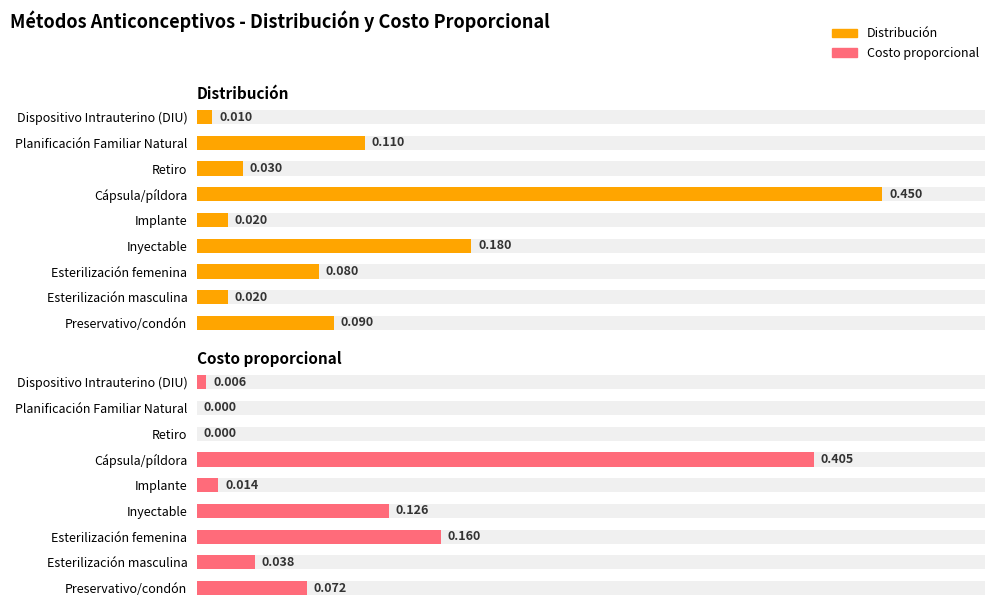

Is it true that Distribución equals 0.1 at Preservativo/condón?

False